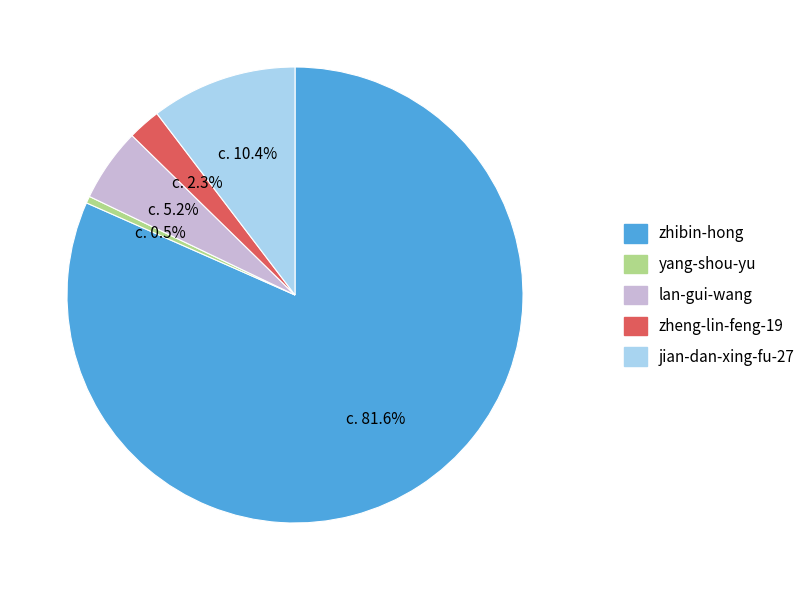

What is the ratio of the value at lan-gui-wang to the value at yang-shou-yu?

10.6